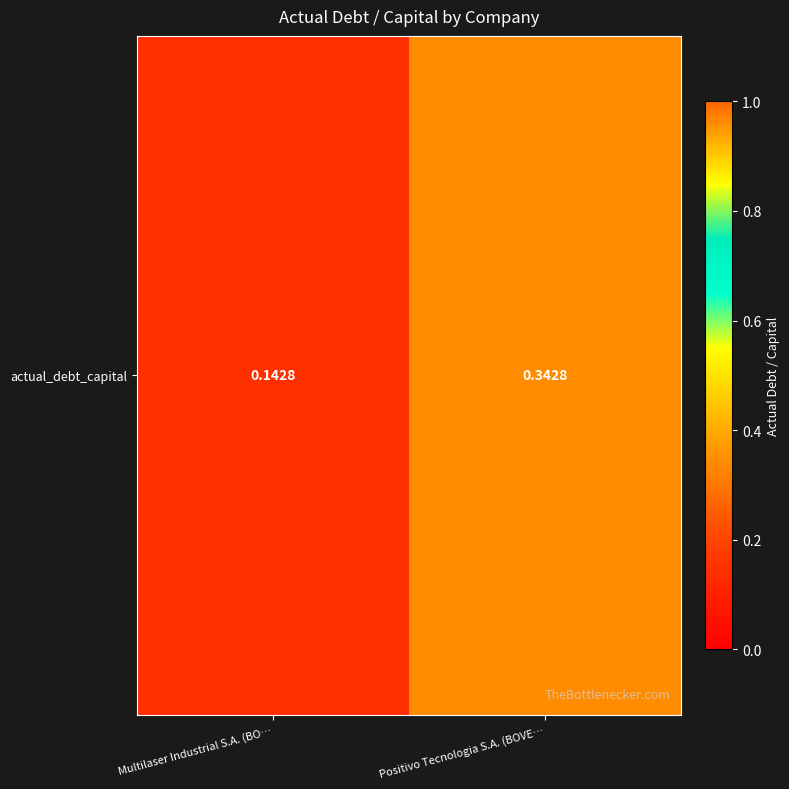

Reading right to left, transcribe all the data shown in this chart.

0.3	0.1